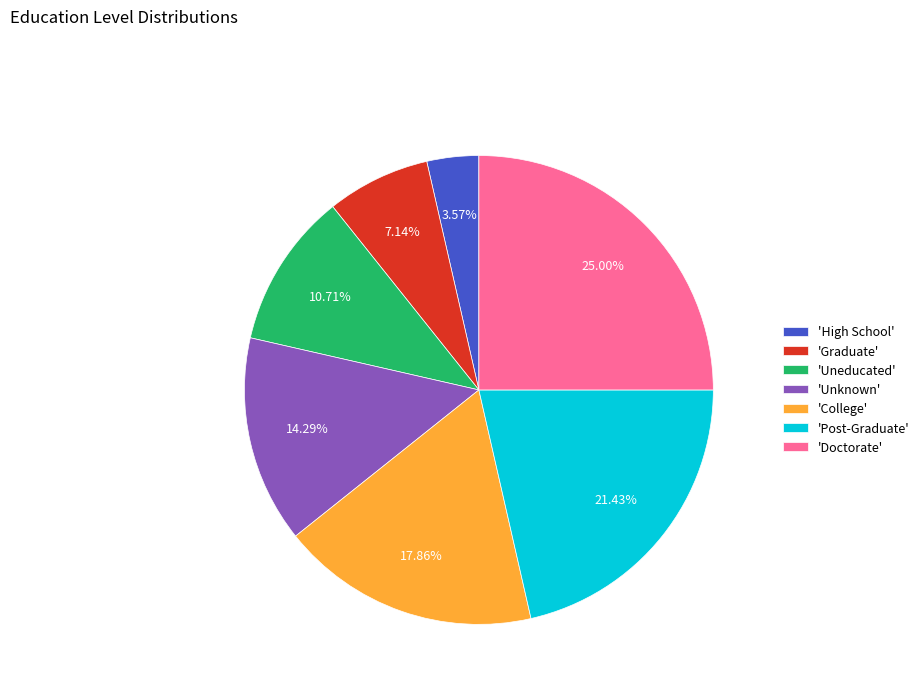

Is there any slice that represents more than half of the pie?

No